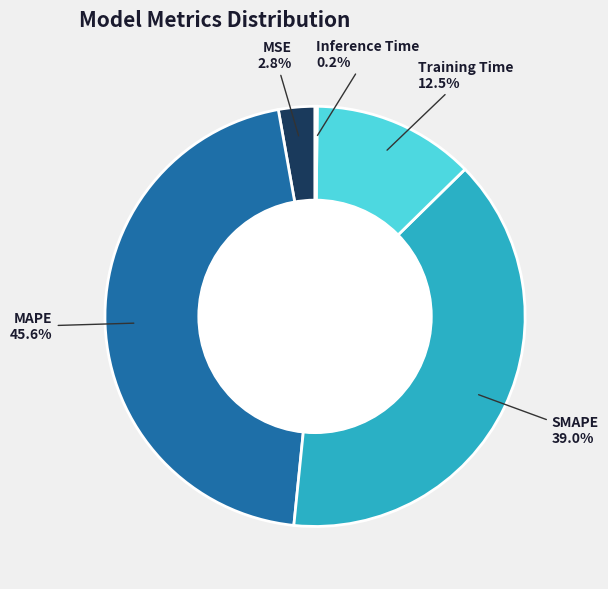

To the nearest percent, what percentage of the pie is MAPE?

46%